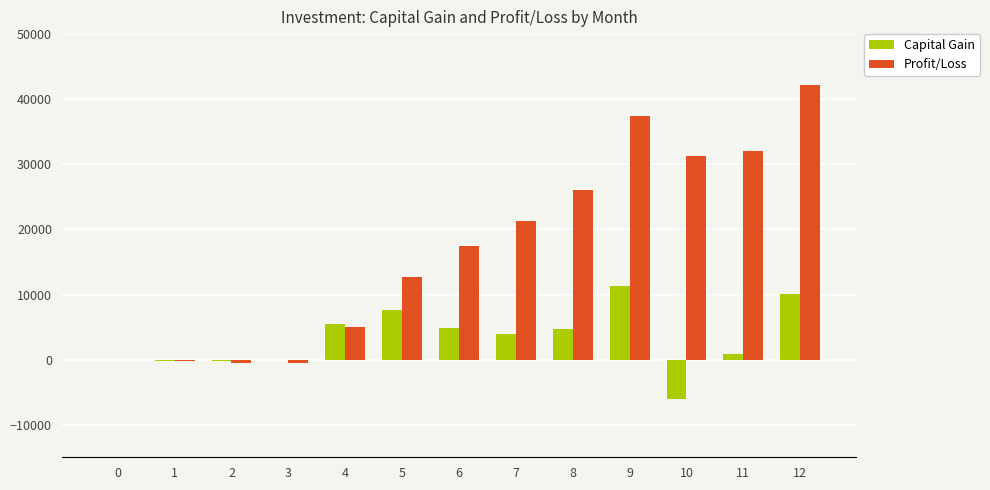

Is it true that Capital Gain equals 10036.3 at 12?

True